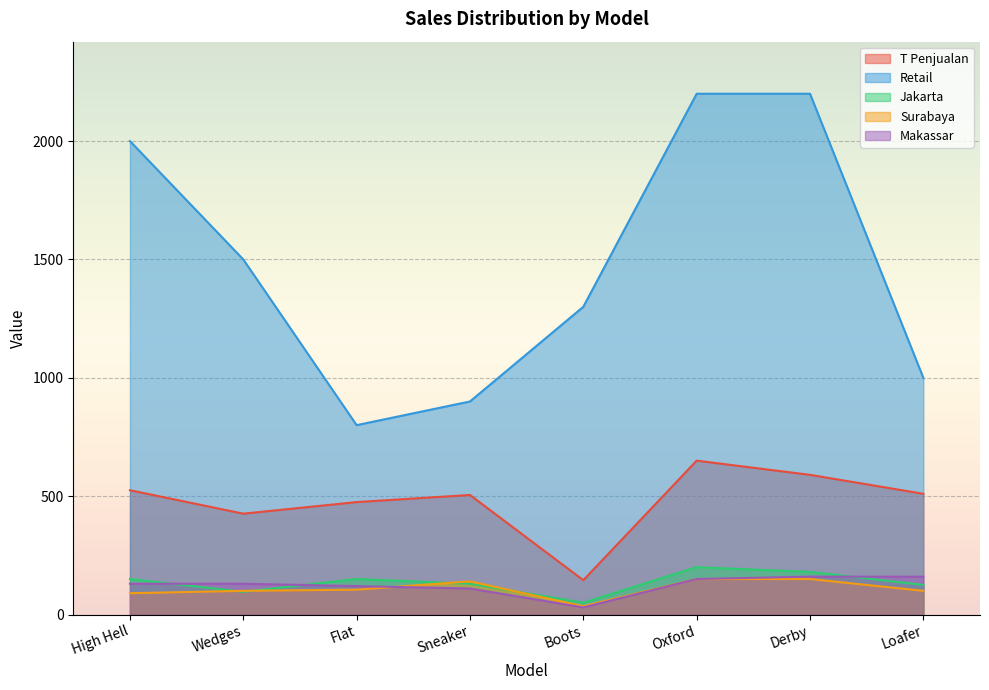

What is the spread (max minus min) of values at Loafer?

900